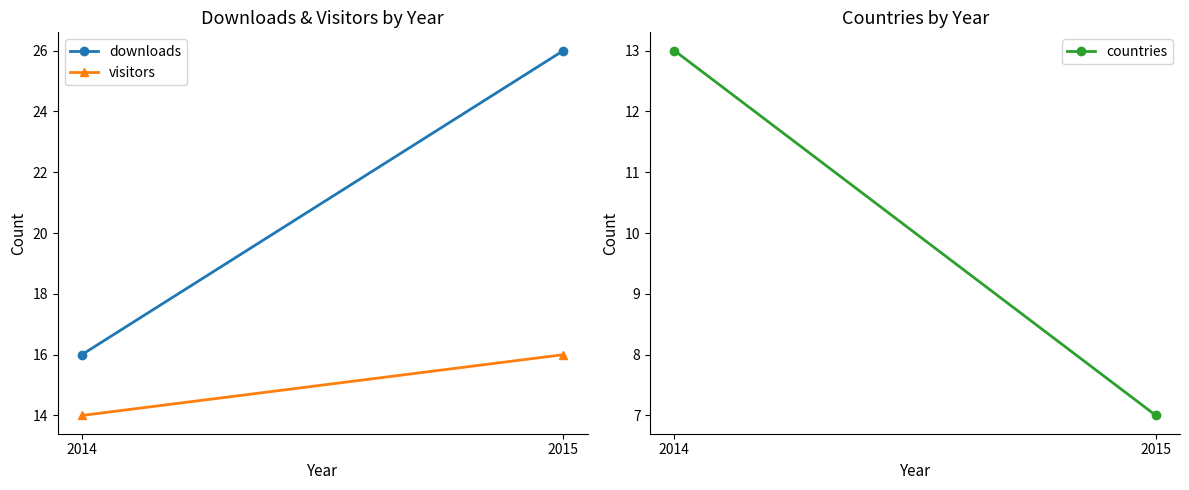

How many lines are shown in the chart?

3